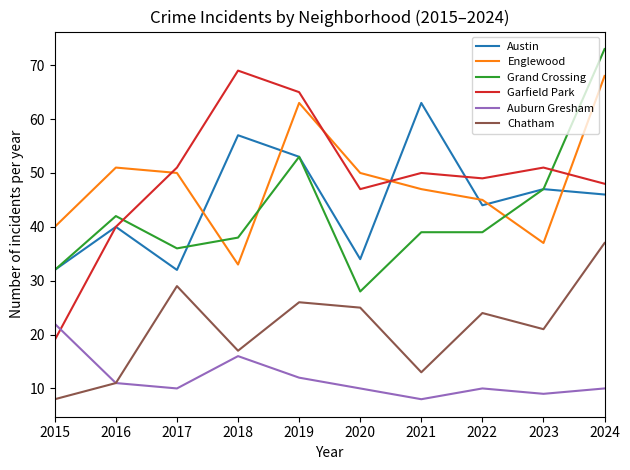

True or false: Englewood and Auburn Gresham cross at least once.

False